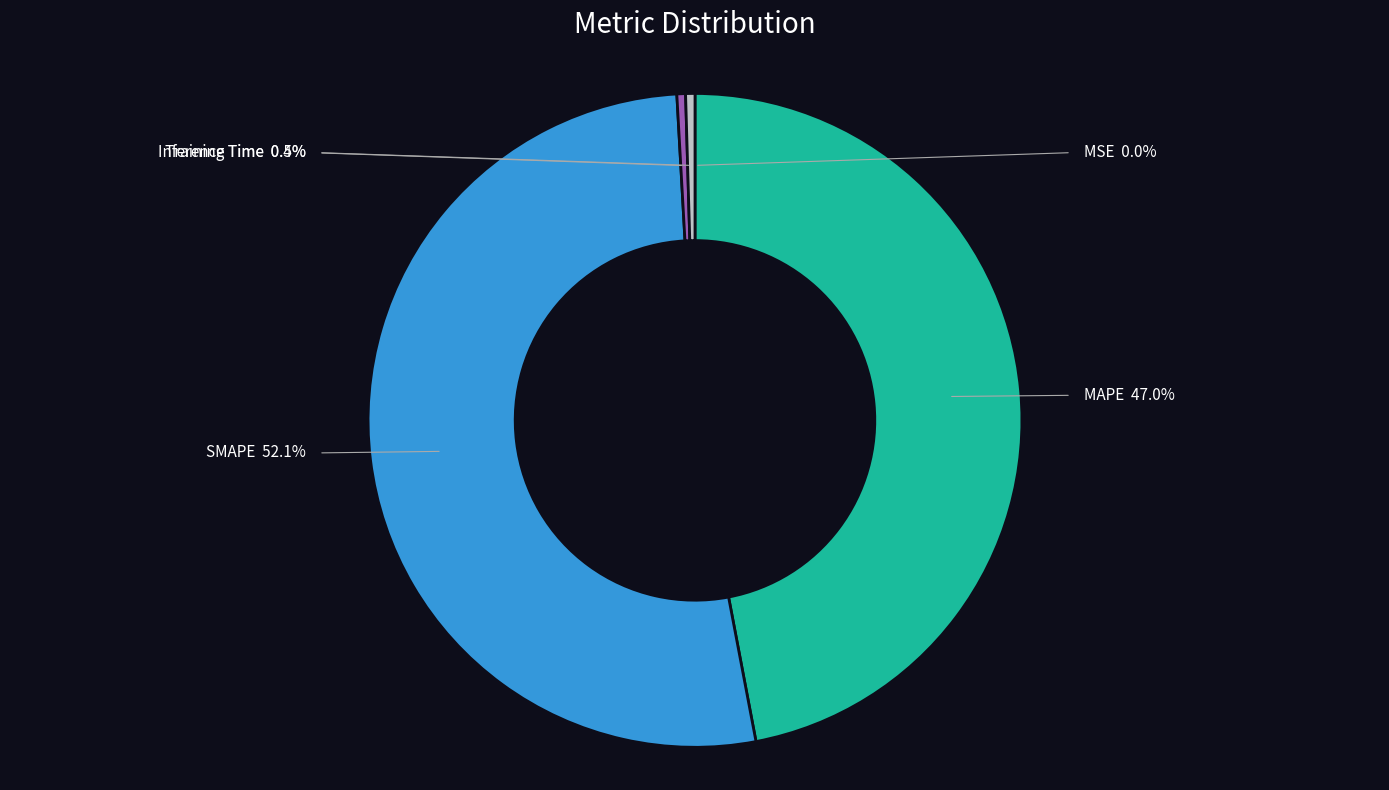

To the nearest percent, what is the average slice percentage?

20%